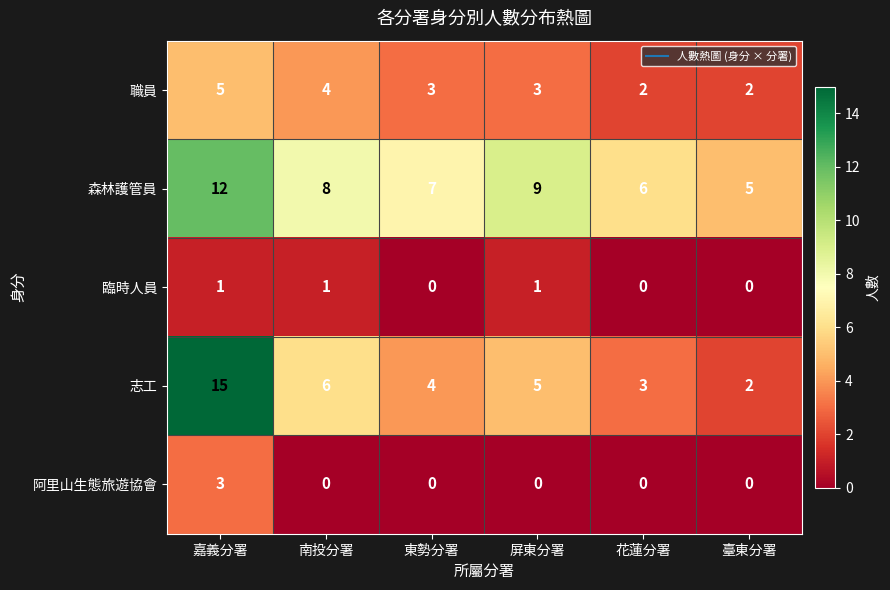

Reading left to right, extract all data points from this chart.

職員: 嘉義分署=5	南投分署=4	東勢分署=3	屏東分署=3	花蓮分署=2	臺東分署=2
森林護管員: 嘉義分署=12	南投分署=8	東勢分署=7	屏東分署=9	花蓮分署=6	臺東分署=5
臨時人員: 嘉義分署=1	南投分署=1	東勢分署=0	屏東分署=1	花蓮分署=0	臺東分署=0
志工: 嘉義分署=15	南投分署=6	東勢分署=4	屏東分署=5	花蓮分署=3	臺東分署=2
阿里山生態旅遊協會: 嘉義分署=3	南投分署=0	東勢分署=0	屏東分署=0	花蓮分署=0	臺東分署=0